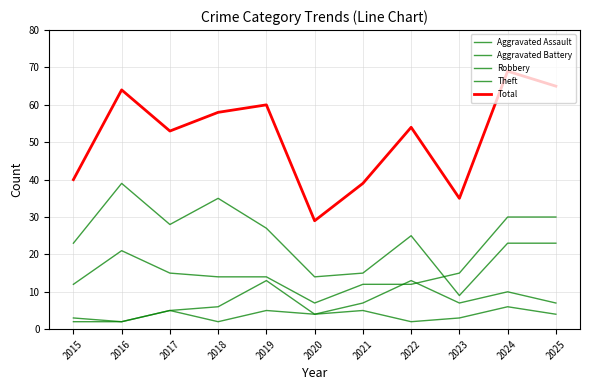

What is the value of the Aggravated Assault point at the 7th from the left?

5